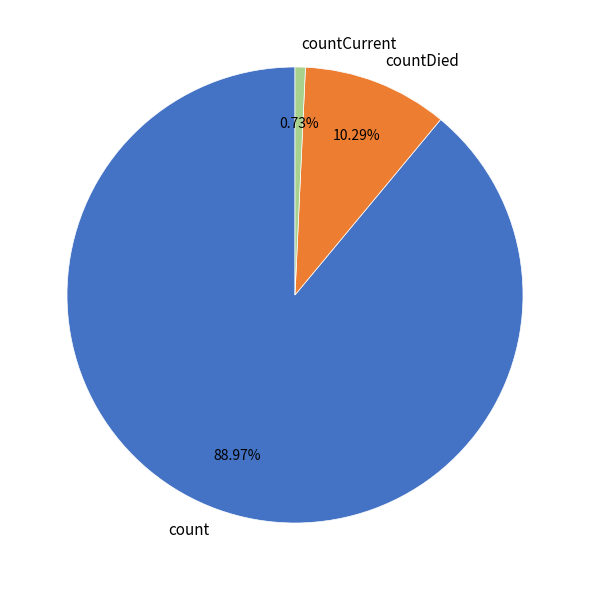

Is count the majority of the pie?

Yes